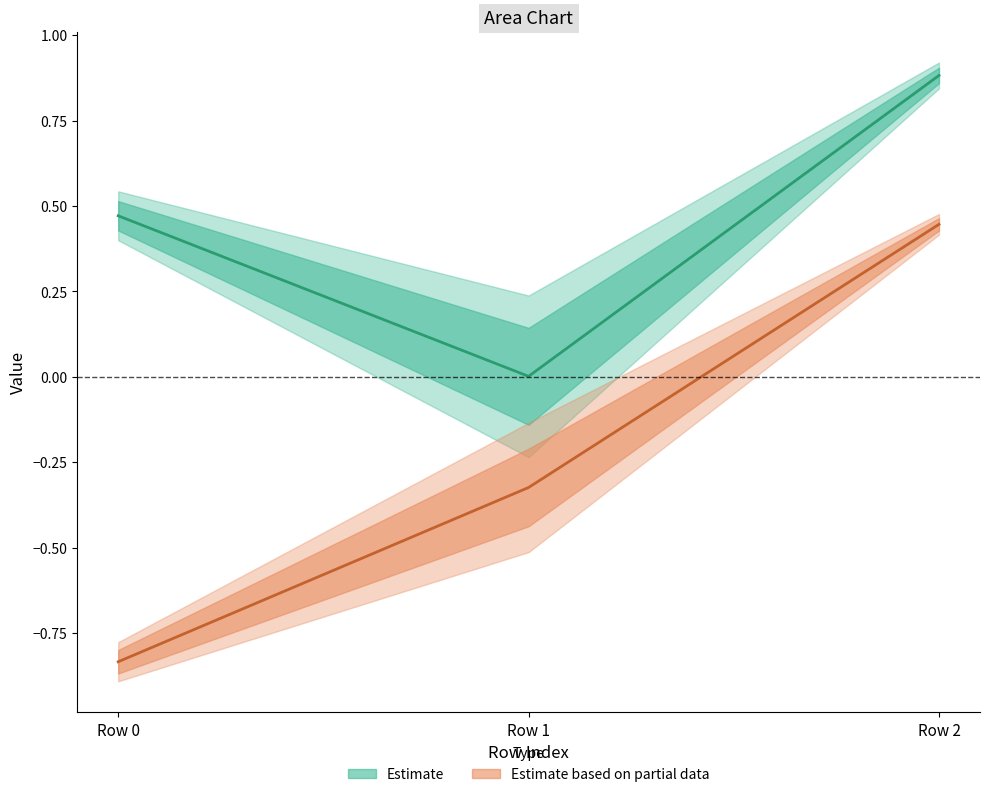

What is the maximum value shown in the chart?

0.9